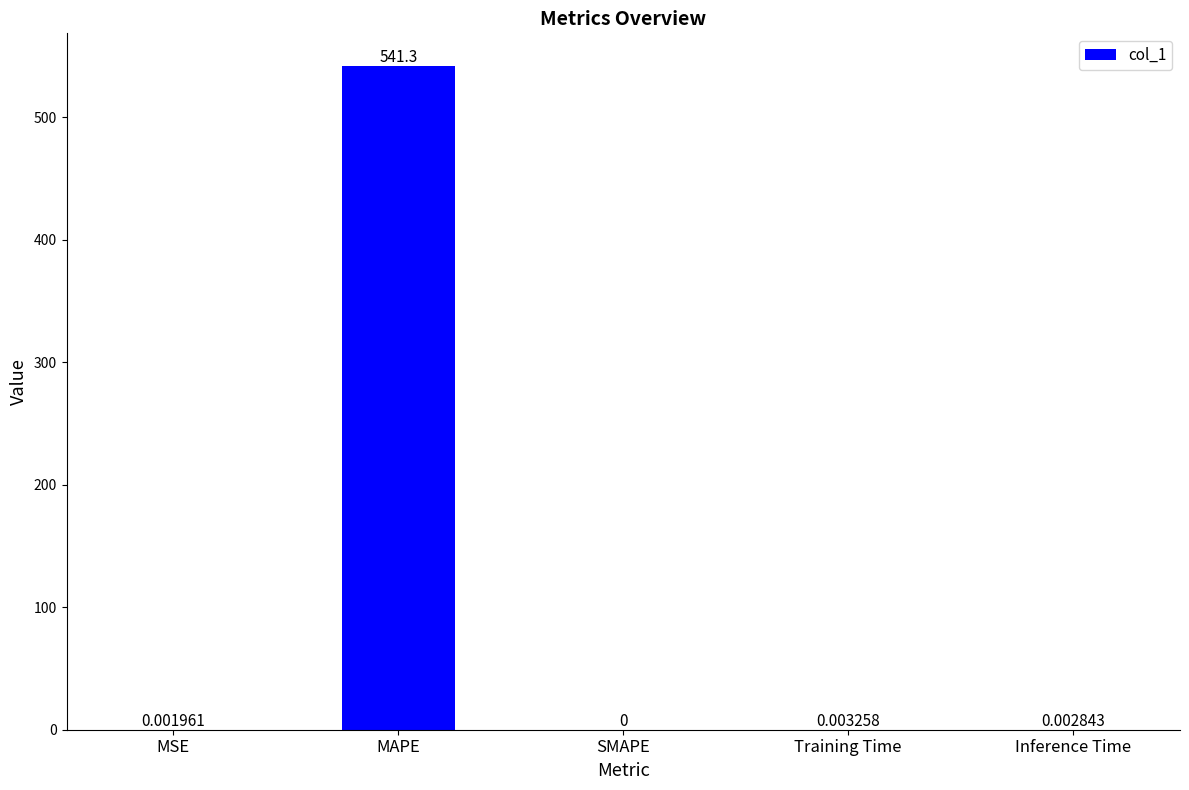

What is the change in value from MAPE to Training Time?

-541.3